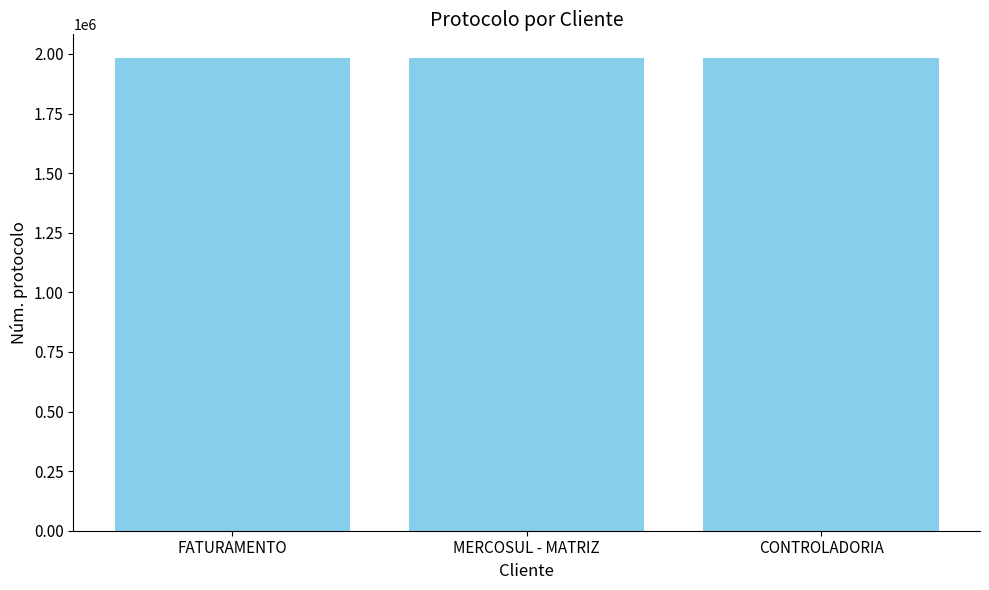

How many values are below 1983065?

1